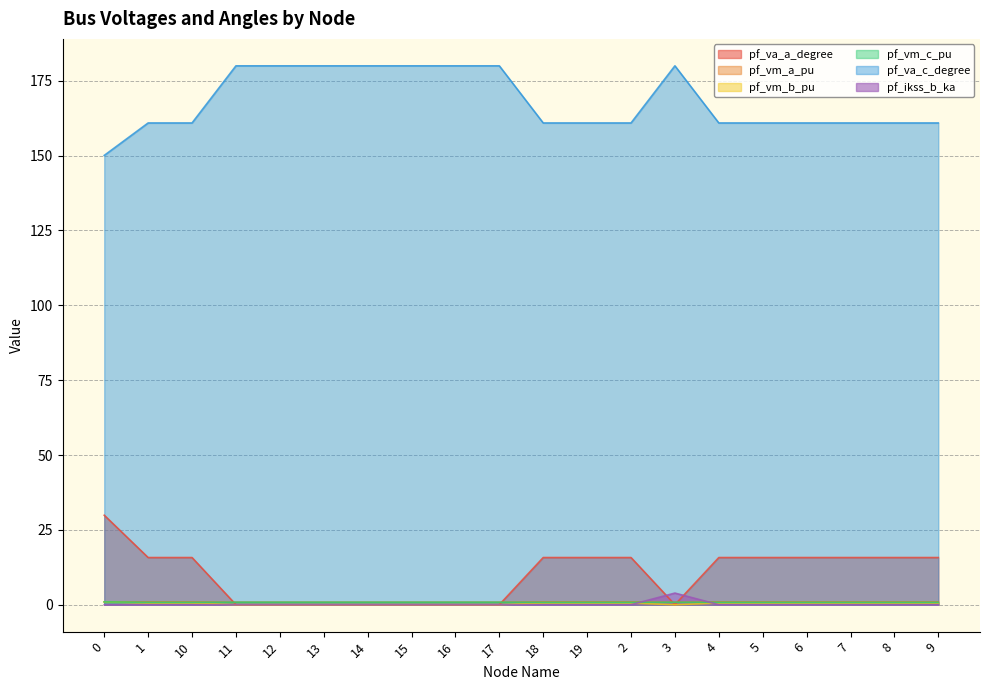

Between 4 and 6, which series saw the biggest shift?

pf_va_a_degree